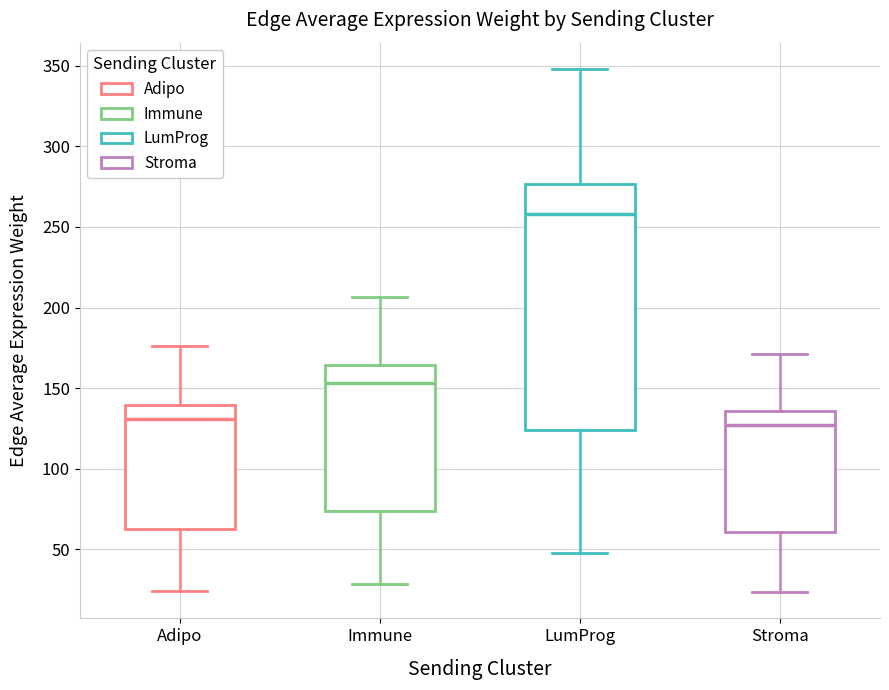

Which box is the tallest, from its lower edge to its upper edge?

LumProg